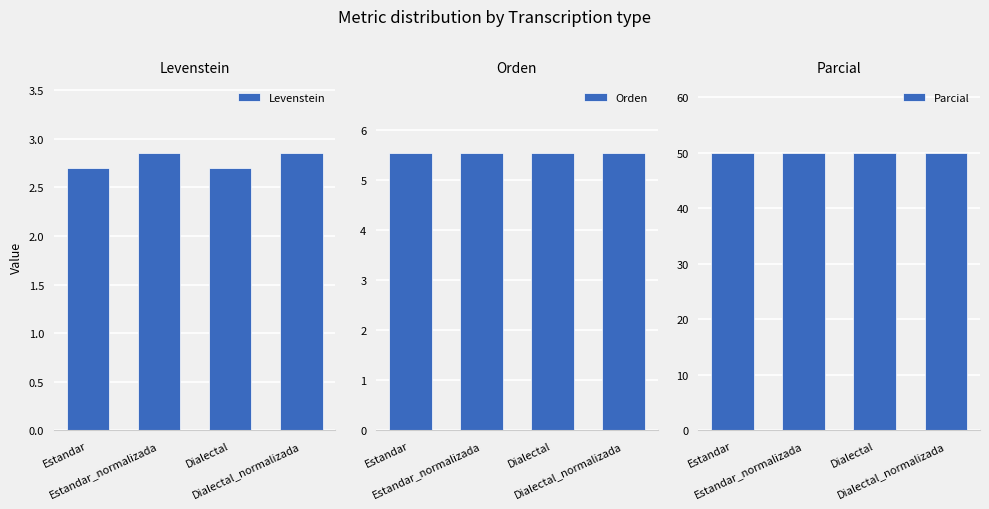

Which category has the highest value in the Levenstein series?

Estandar_normalizada